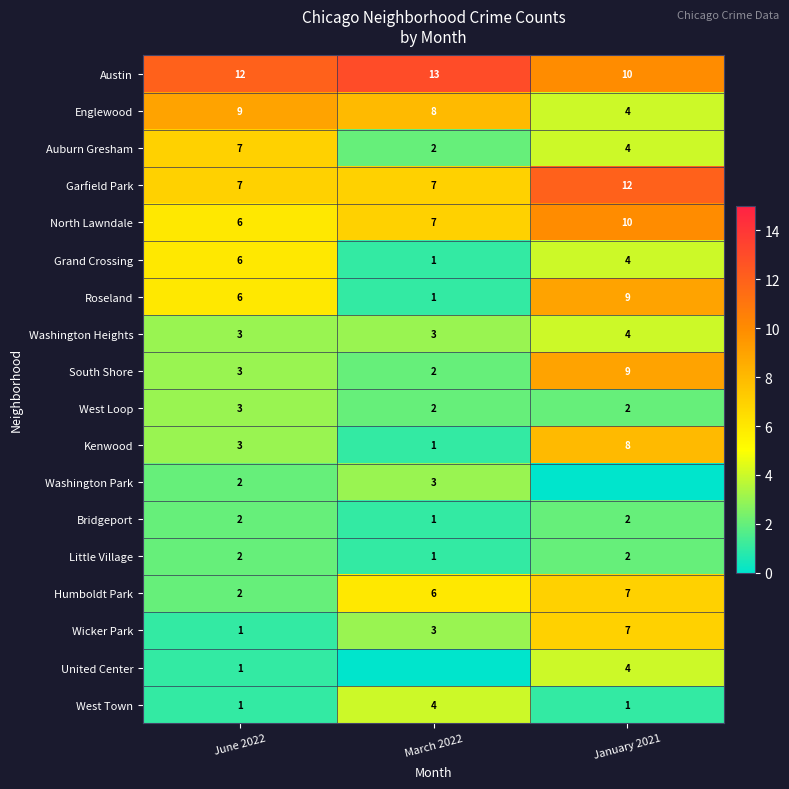

Which has a higher value, January 2021 or June 2022?

June 2022